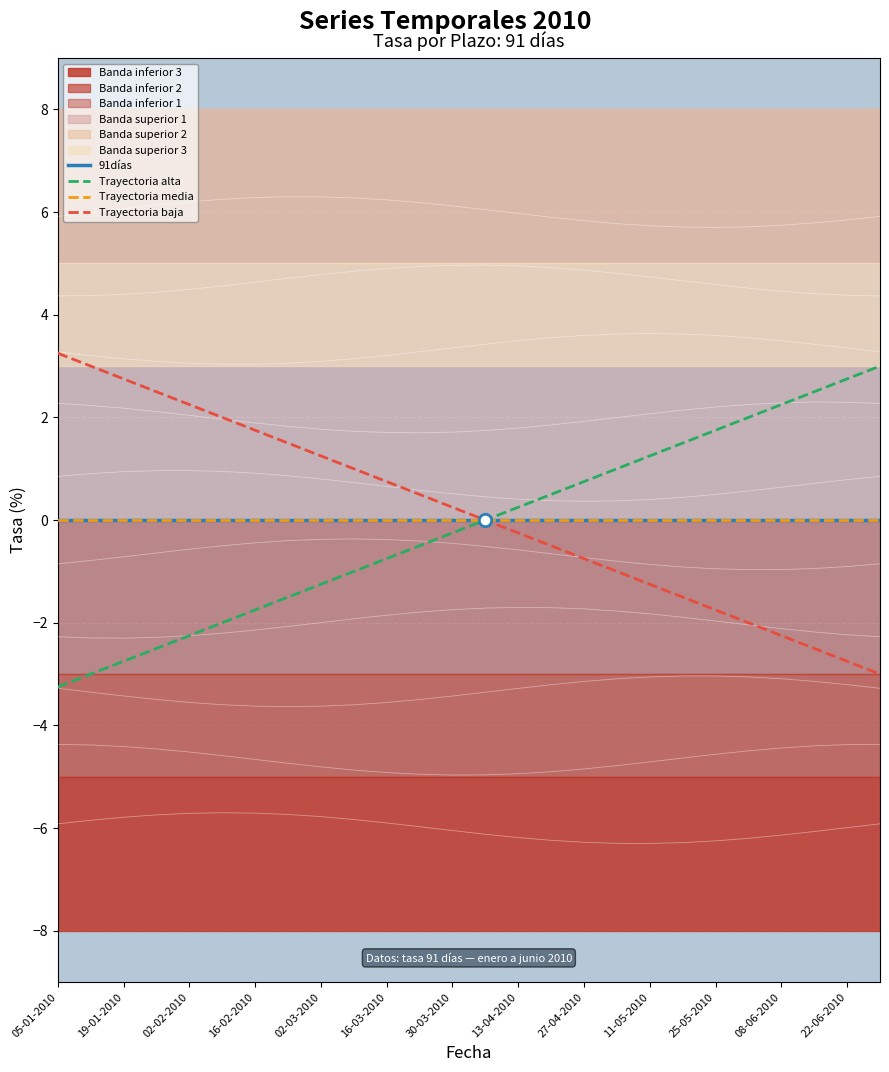

Which series has the largest Y range (max minus min)?

Trayectoria alta